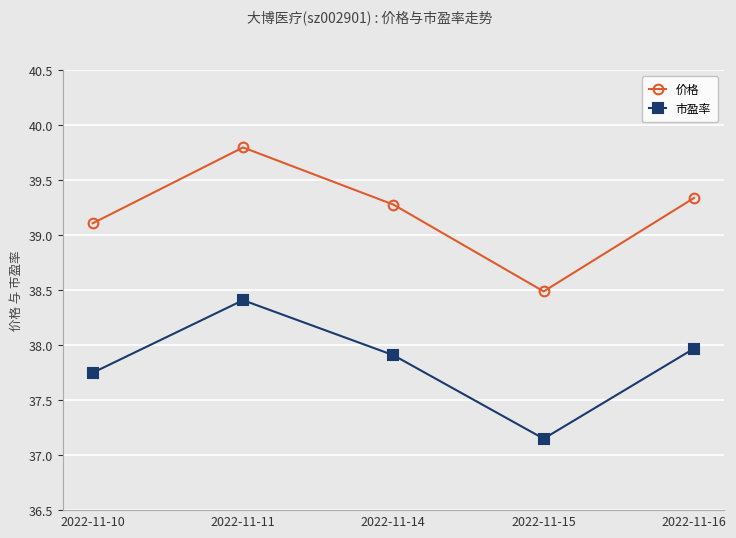

Rank the series at 2022-11-15 from lowest to highest value.

市盈率, 价格